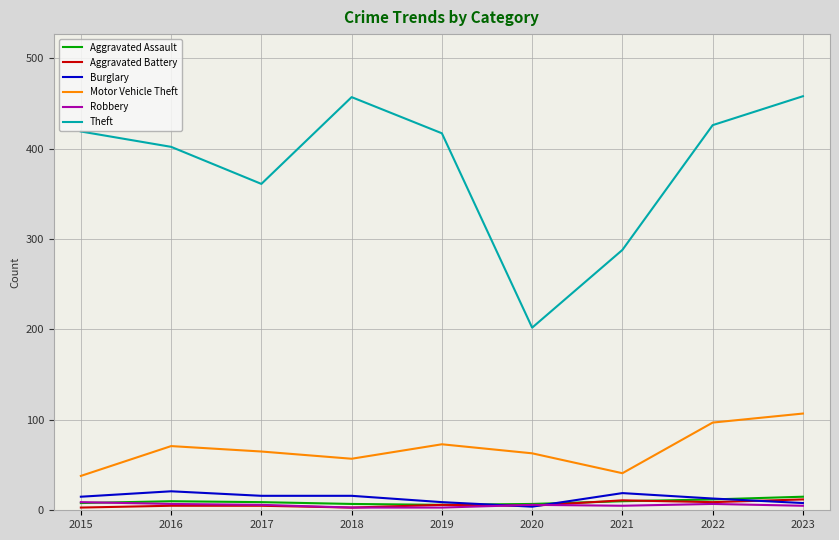

Which series has the widest spread of values?

Theft